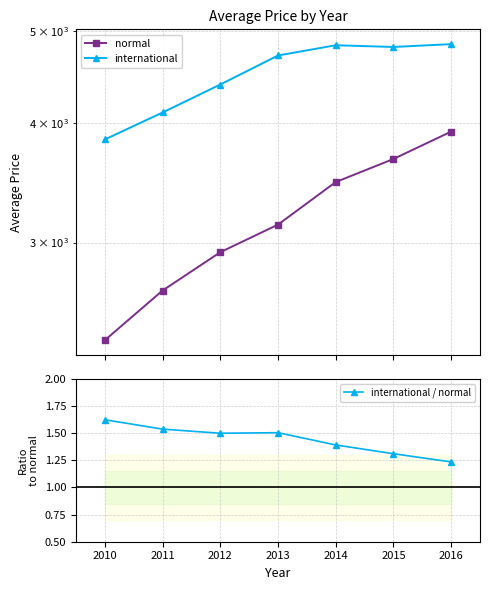

True or false: international and normal intersect in this chart.

False